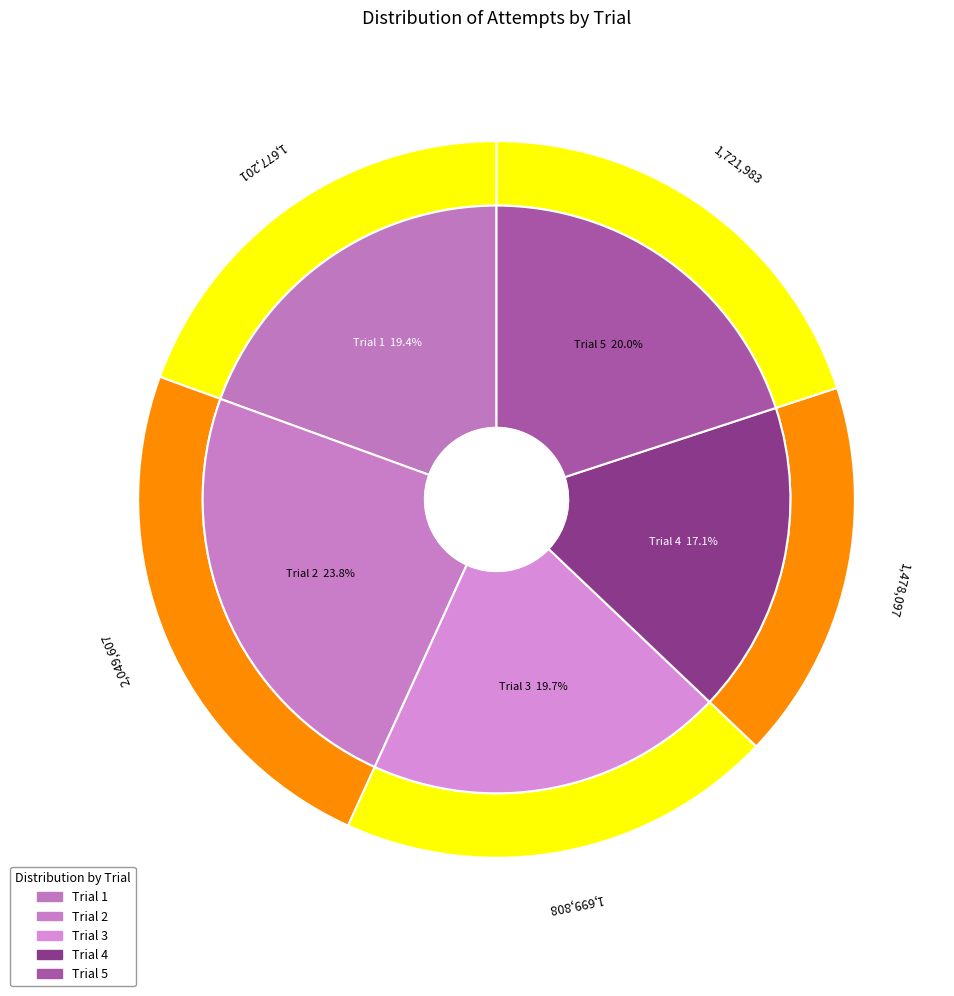

How many segments does this pie chart have?

5